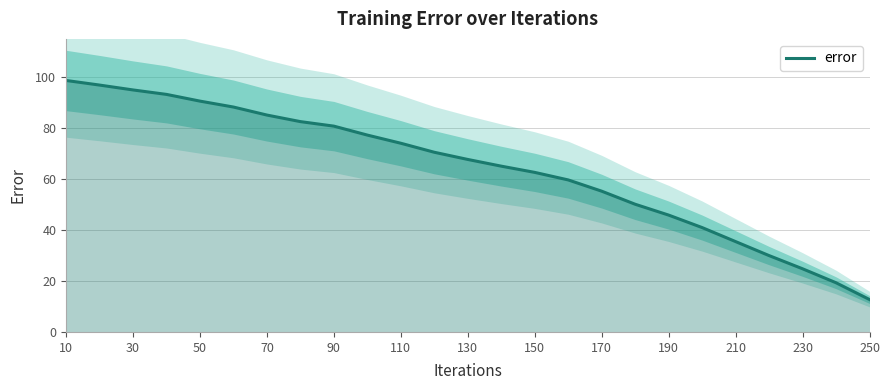

What is the highest value of the error series?

98.7